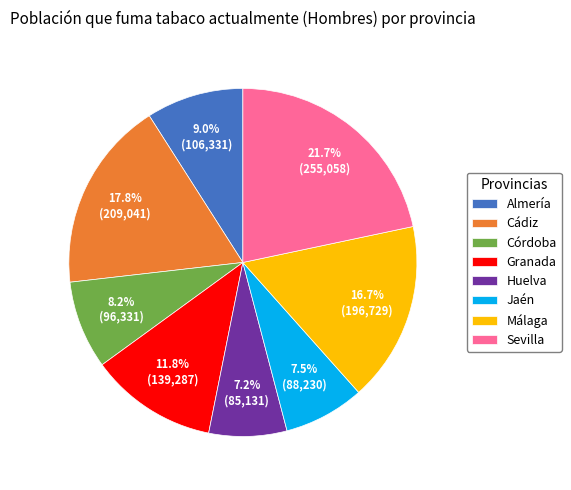

To the nearest percent, what percentage of the pie is Córdoba?

8%